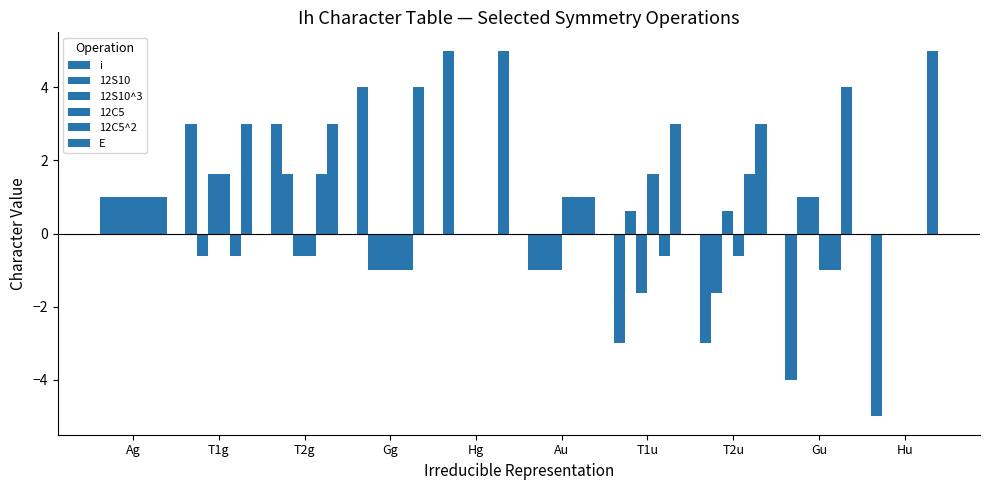

How many groups of bars are there?

10